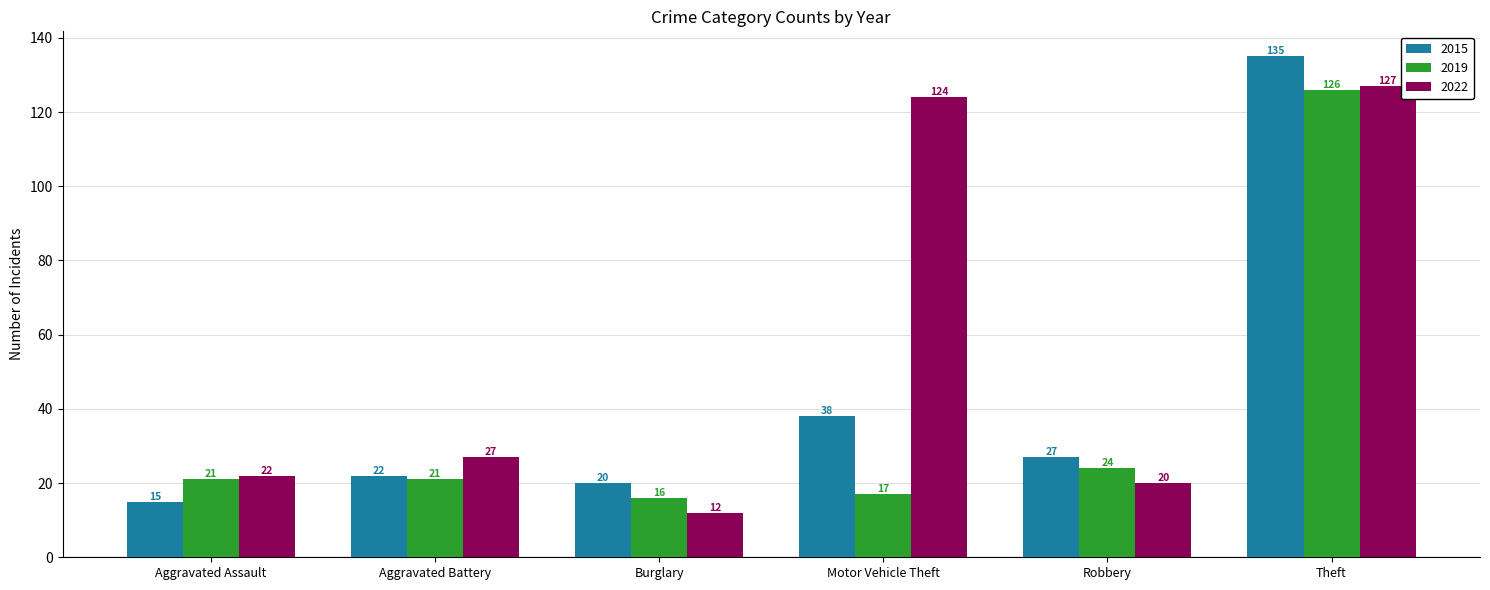

Does the chart contain stacked bars?

No